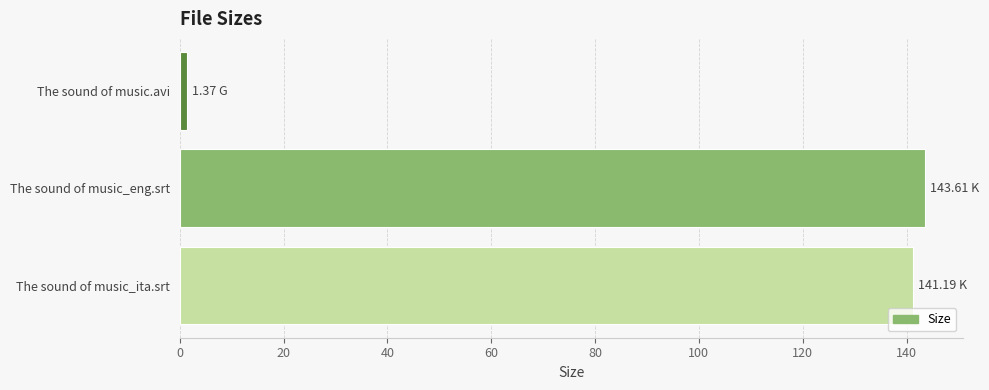

How many bars are there in total?

3